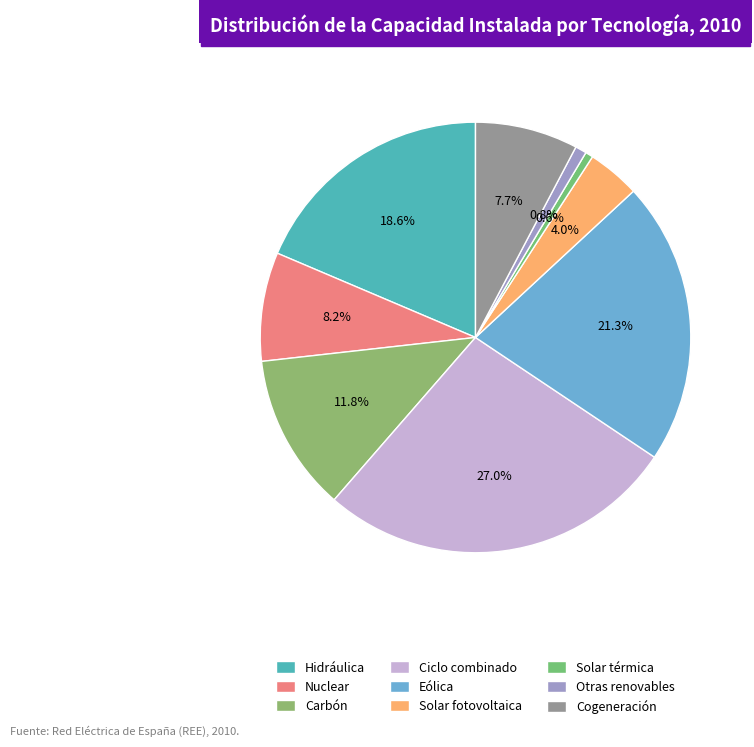

Is there a majority slice in this chart?

No